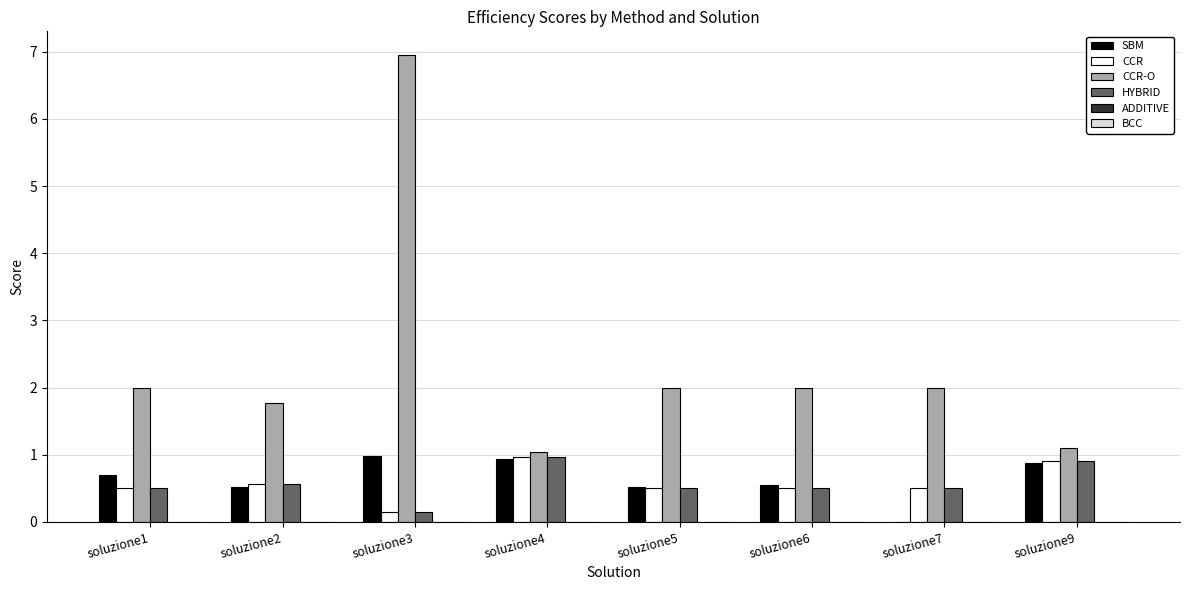

At which category does the chart reach its peak across all series?

soluzione3